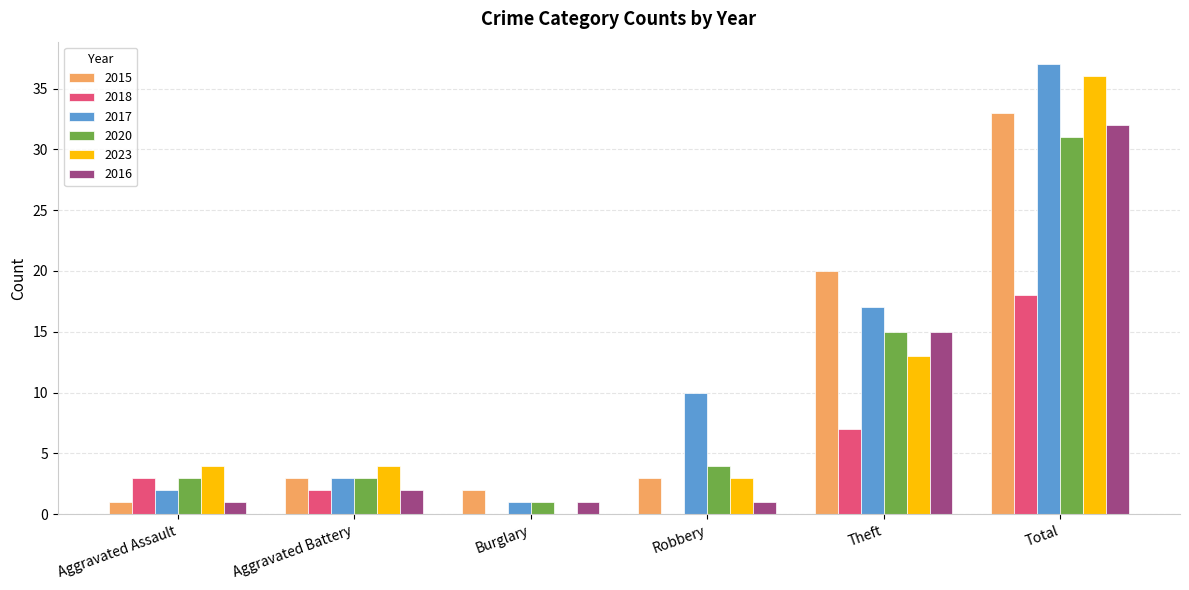

Which series changed the most between Aggravated Assault and Theft?

2015